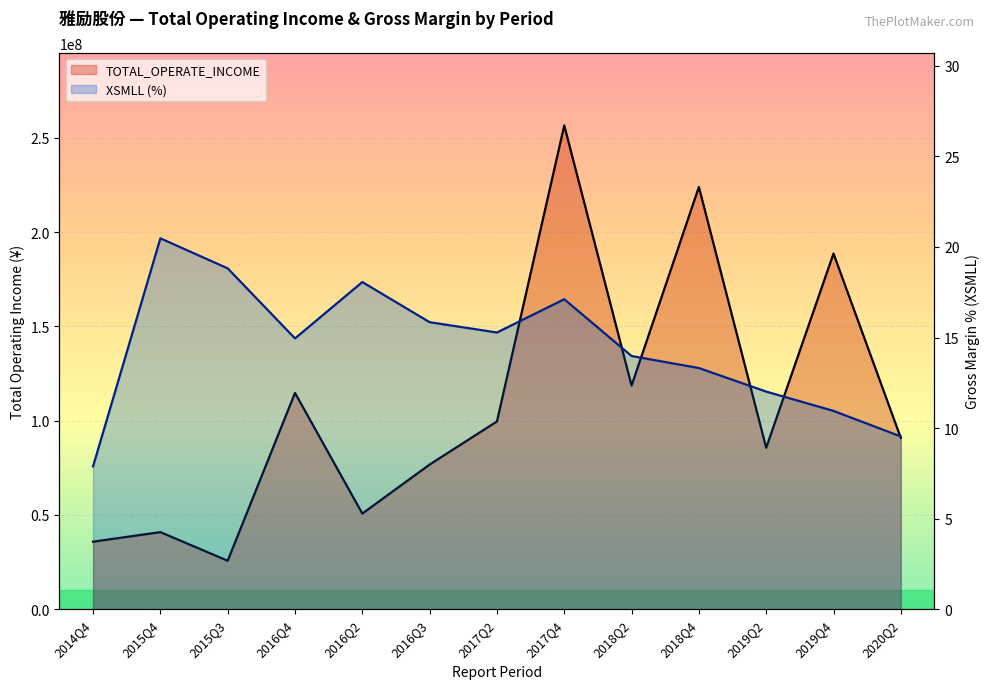

At how many categories does at least one series exceed 28198568?

12